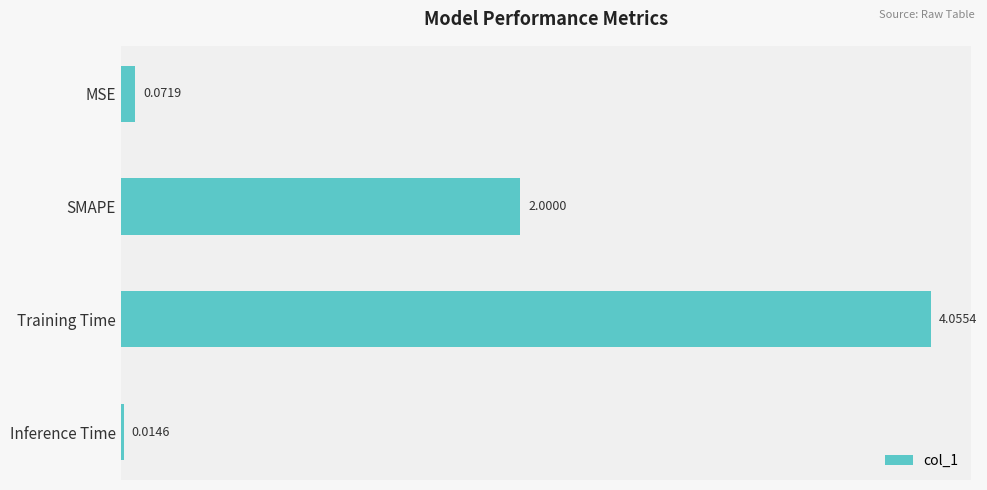

What is the label of the 2nd bar from the top?

SMAPE